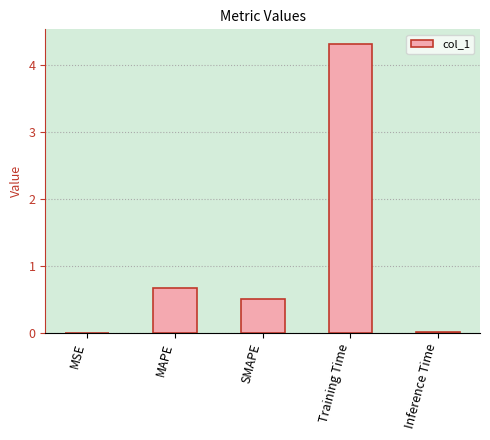

Is it true that the value at MAPE is 0.7?

True